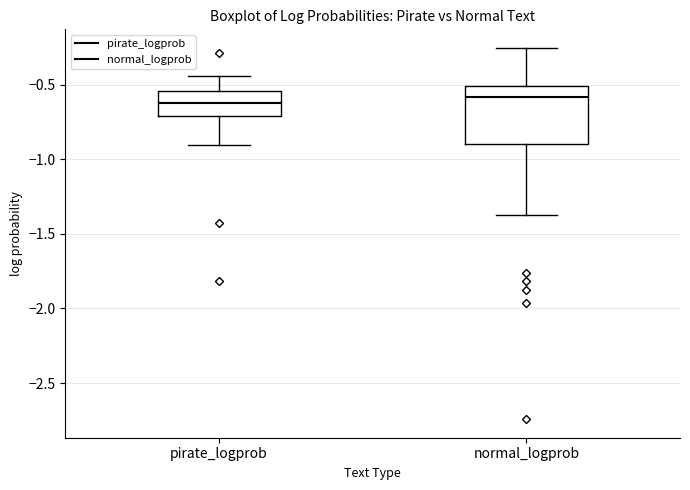

Which box is the tallest, from its lower edge to its upper edge?

normal_logprob